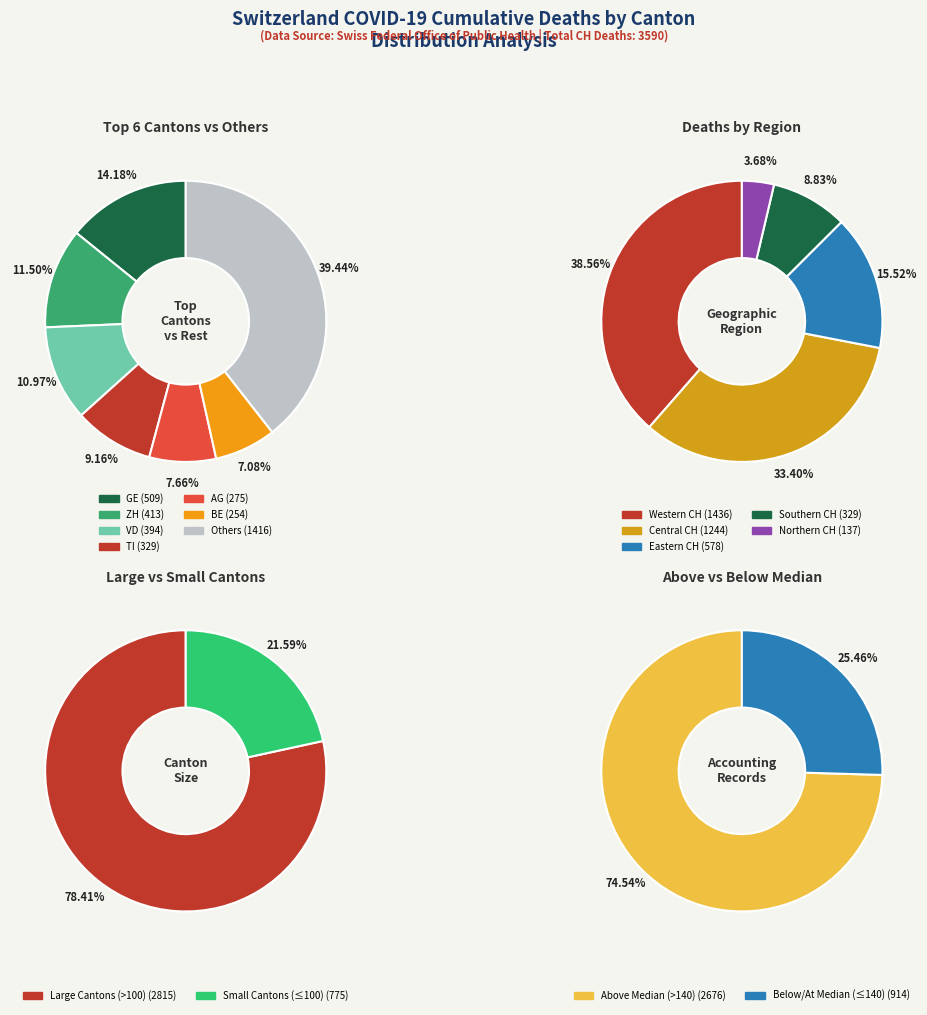

Does 1 account for over 50% of the chart?

No